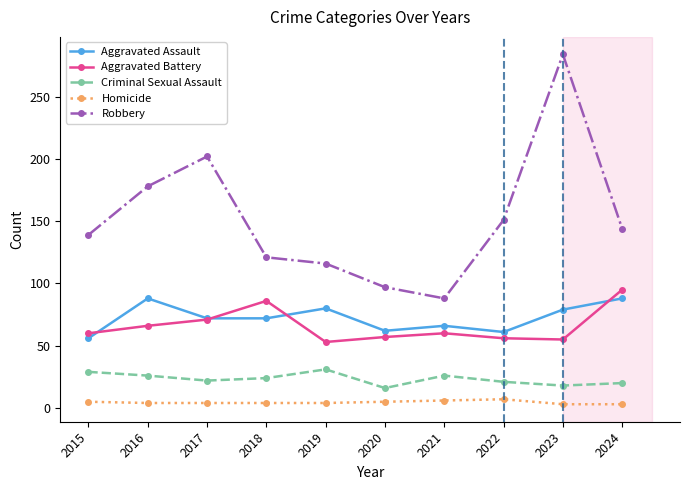

Is the value of Criminal Sexual Assault at 2016 greater than the value of Aggravated Battery at 2019?

No